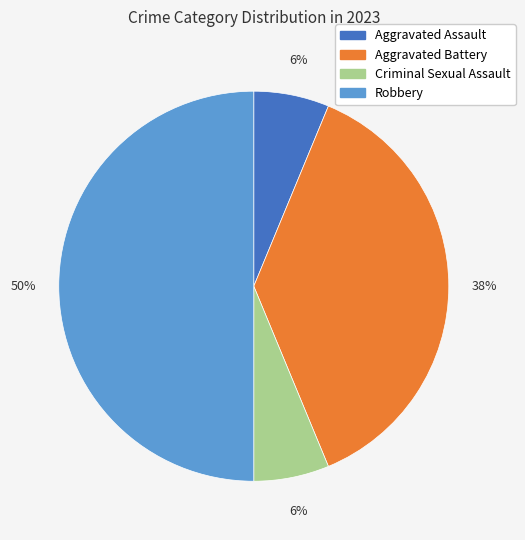

To the nearest percent, what portion does Criminal Sexual Assault represent?

6%